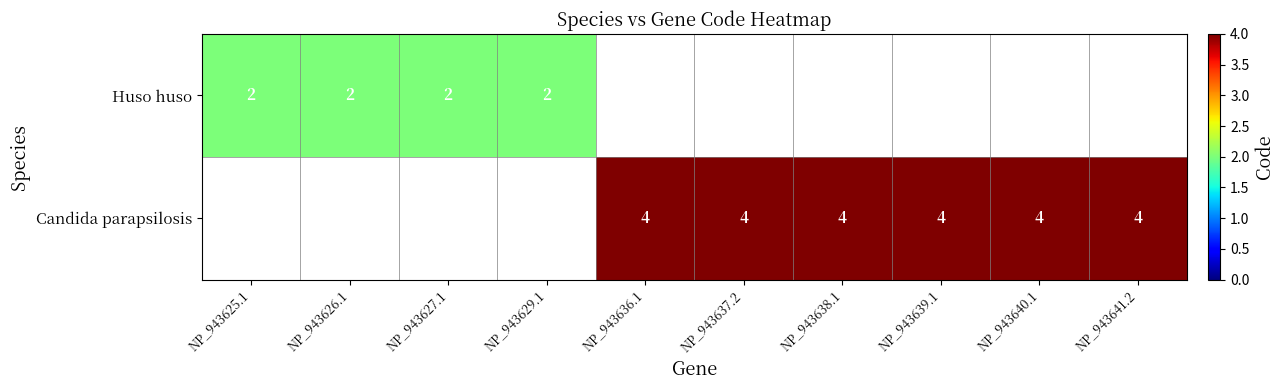

At how many categories does at least one series exceed 2?

6